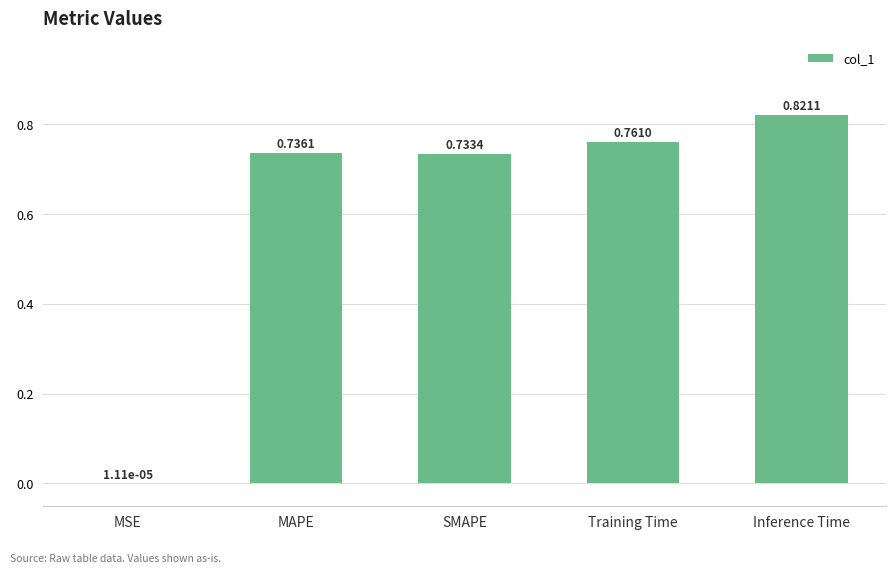

What is the change in value from Training Time to Inference Time?

+0.1